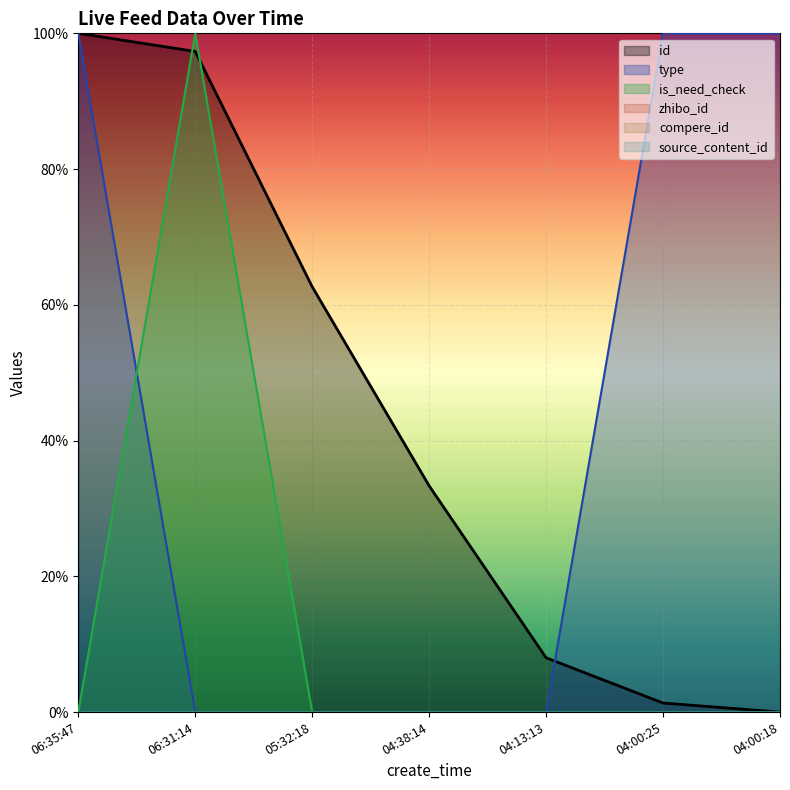

The value of is_need_check at 04:00:18 is 0.0. True or false?

True